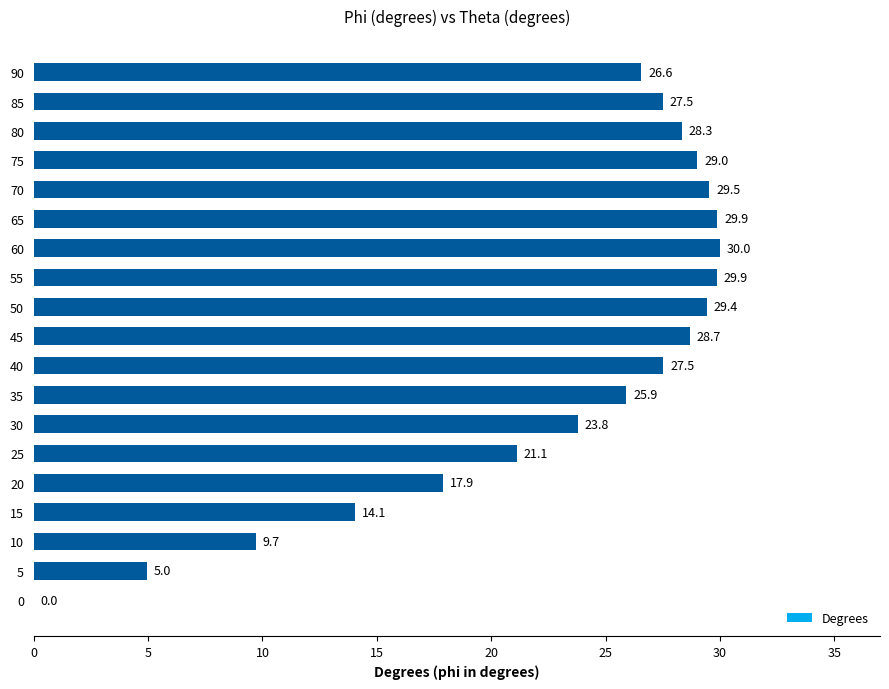

What is the maximum value shown in the chart?

30.0